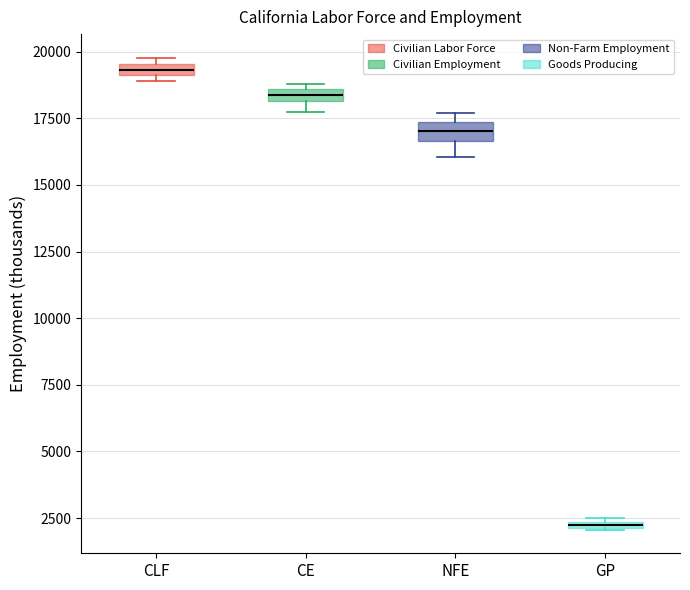

Which box's median line is the highest?

CLF